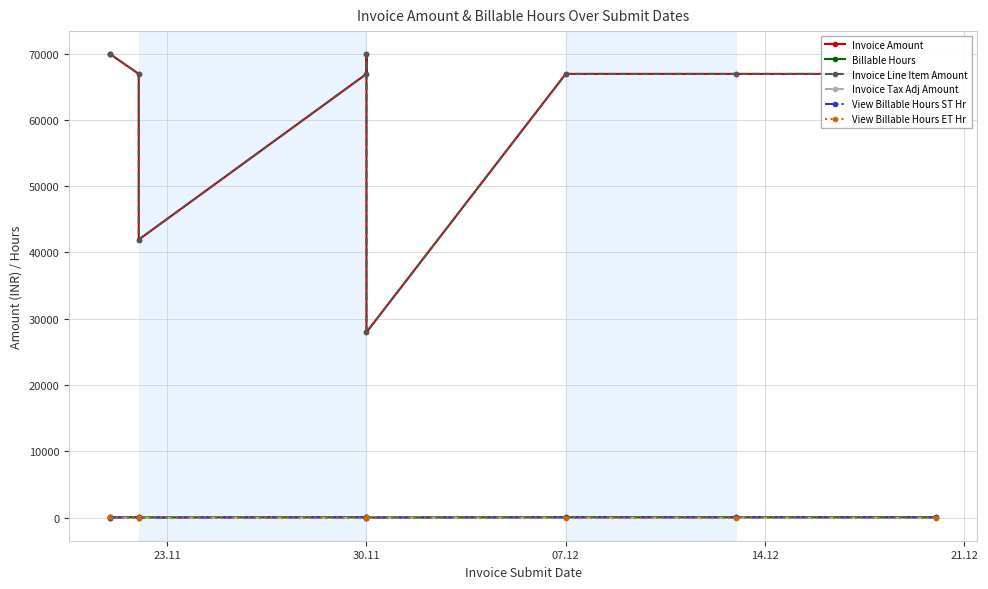

What is the spread (max minus min) of values at 30.11?

66927.6